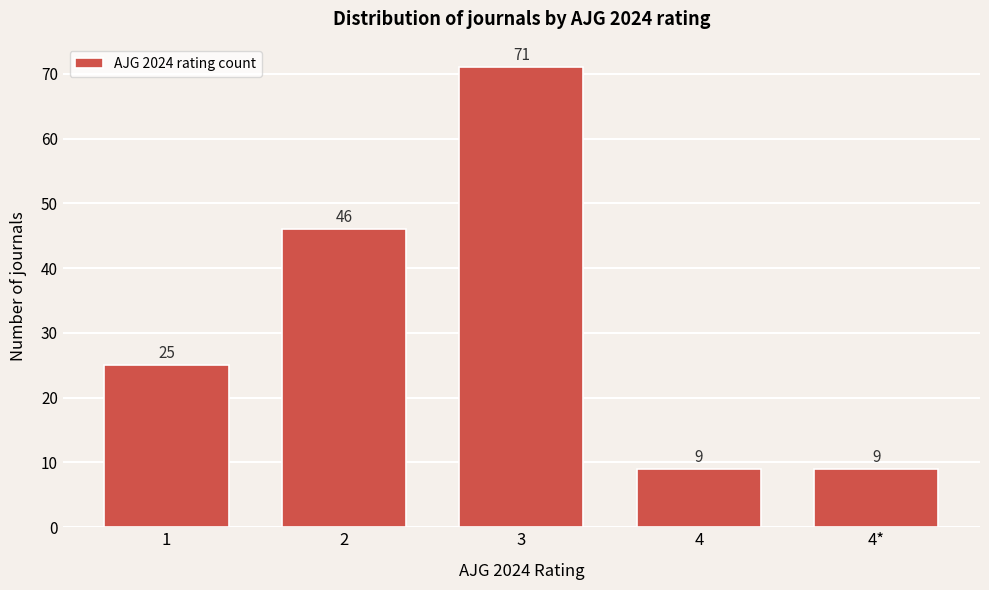

Reading left to right, list all the values displayed in this chart.

1=25	2=46	3=71	4=9	4*=9